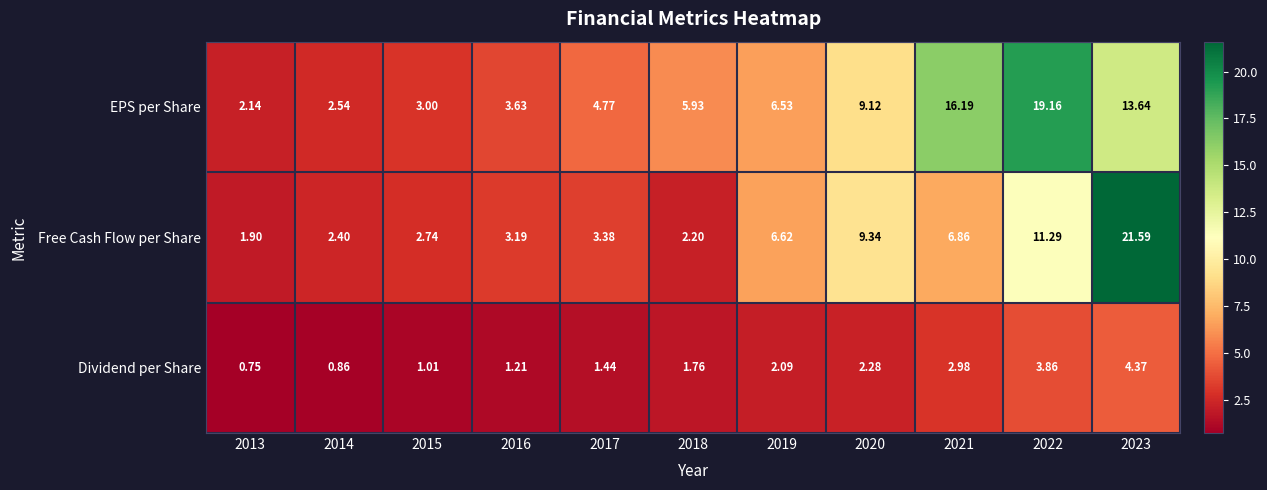

Rank the series at 2019 from lowest to highest value.

Dividend per Share, EPS per Share, Free Cash Flow per Share